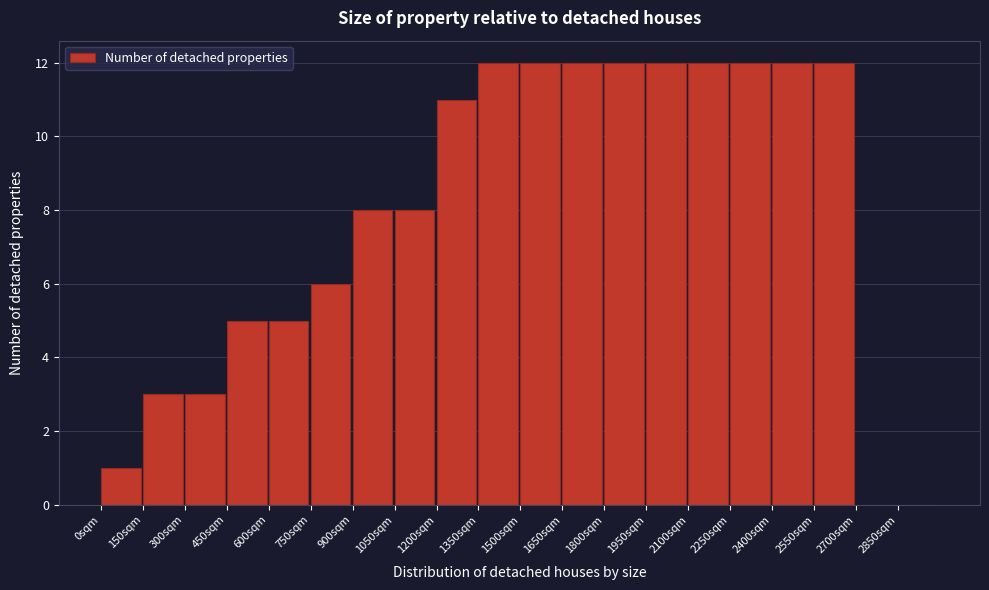

Reading left to right, transcribe this chart: for each bar, give the range it covers on the x-axis and its height. Neither the bar edges nor the heights are printed on the chart, so give them approximately, as read against the axes.

0 to 150: 1
150 to 300: 3
300 to 450: 3
450 to 600: 5
600 to 750: 5
750 to 900: 6
900 to 1050: 8
1050 to 1200: 8
1200 to 1350: 11
1350 to 1500: 12
1500 to 1650: 12
1650 to 1800: 12
1800 to 1950: 12
1950 to 2100: 12
2100 to 2250: 12
2250 to 2400: 12
2400 to 2550: 12
2550 to 2700: 12
2700 to 2850: 0
2850 to 3000: 0